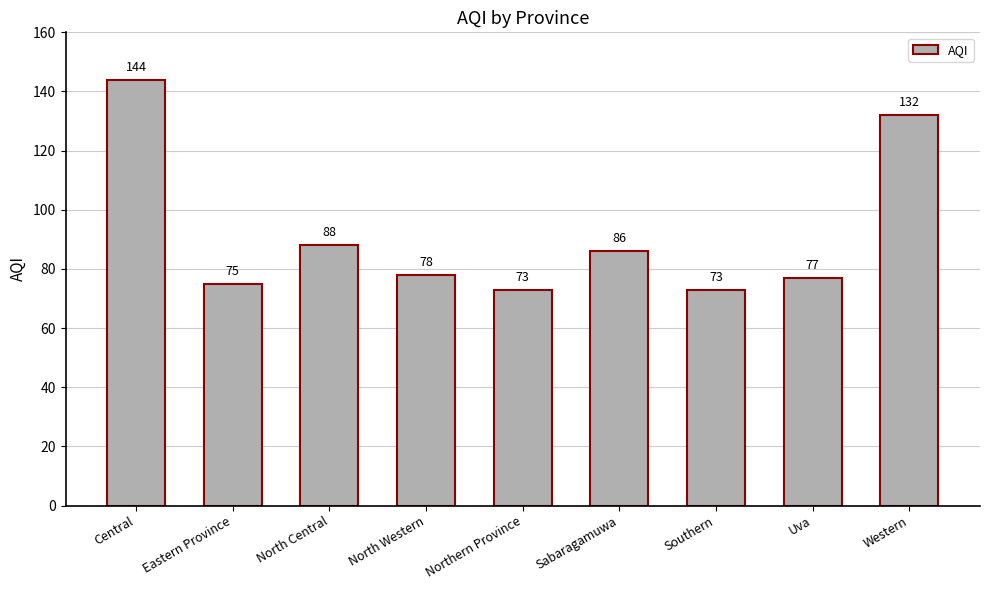

Where is the data nearest to the value 108?

North Central